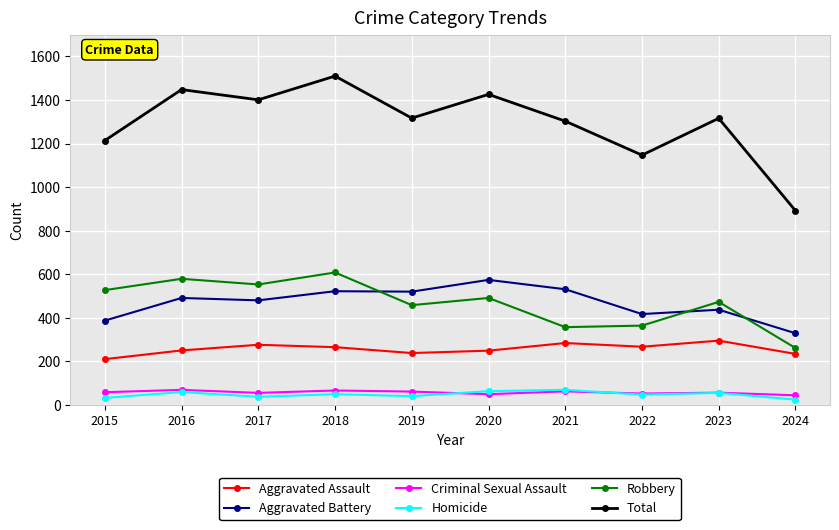

At which category is the sum across all series the highest?

2018